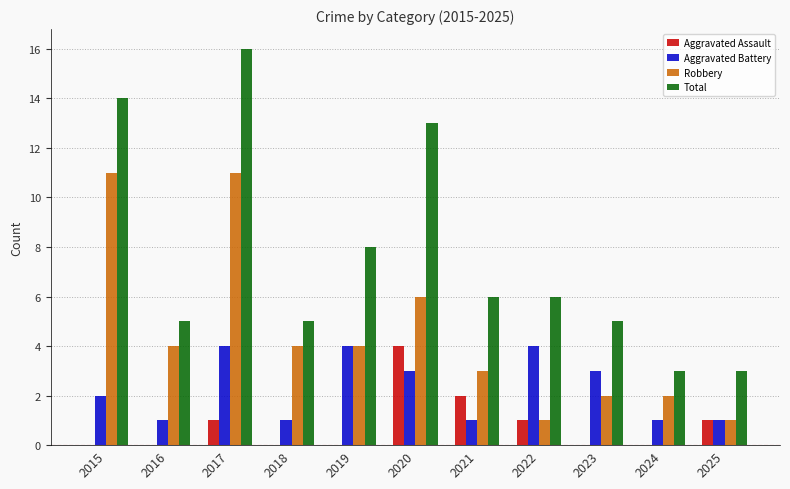

Which series has the largest total across all categories?

Total